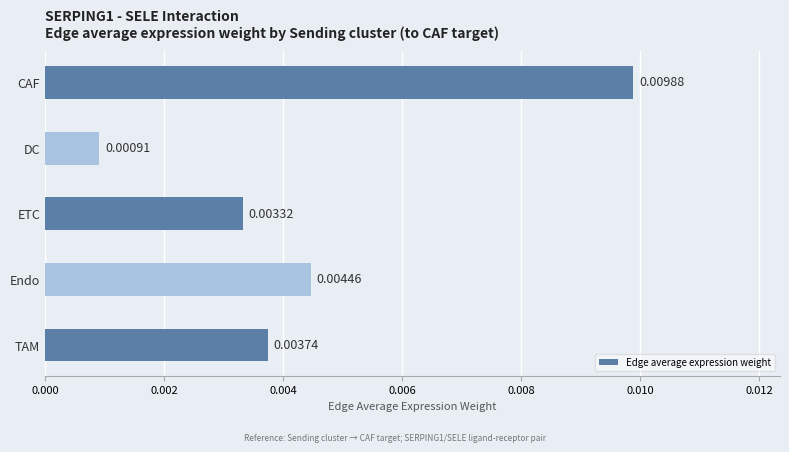

What is the label of the 5th bar from the bottom?

CAF